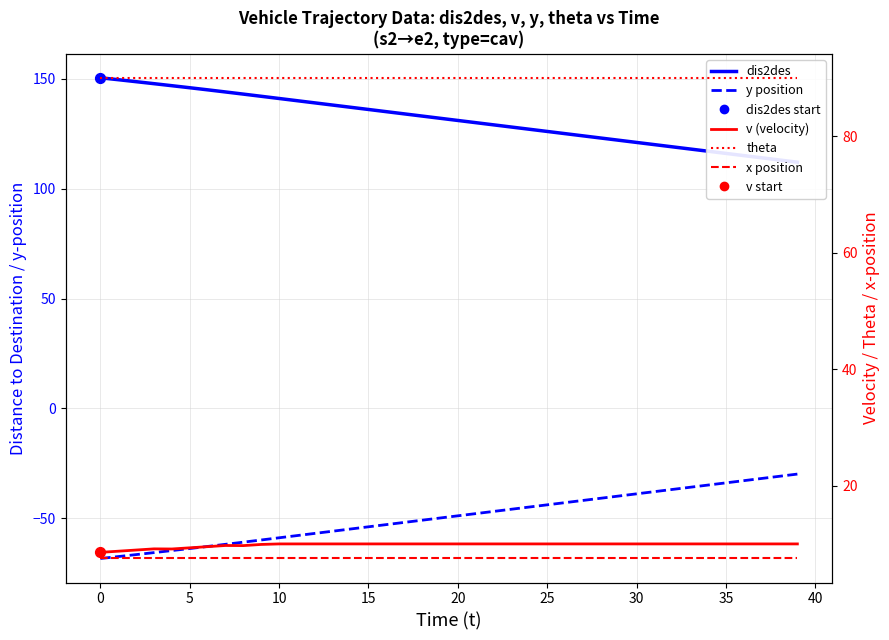

What are all the series names shown in the legend?

dis2des, y position, v (velocity), theta, x position